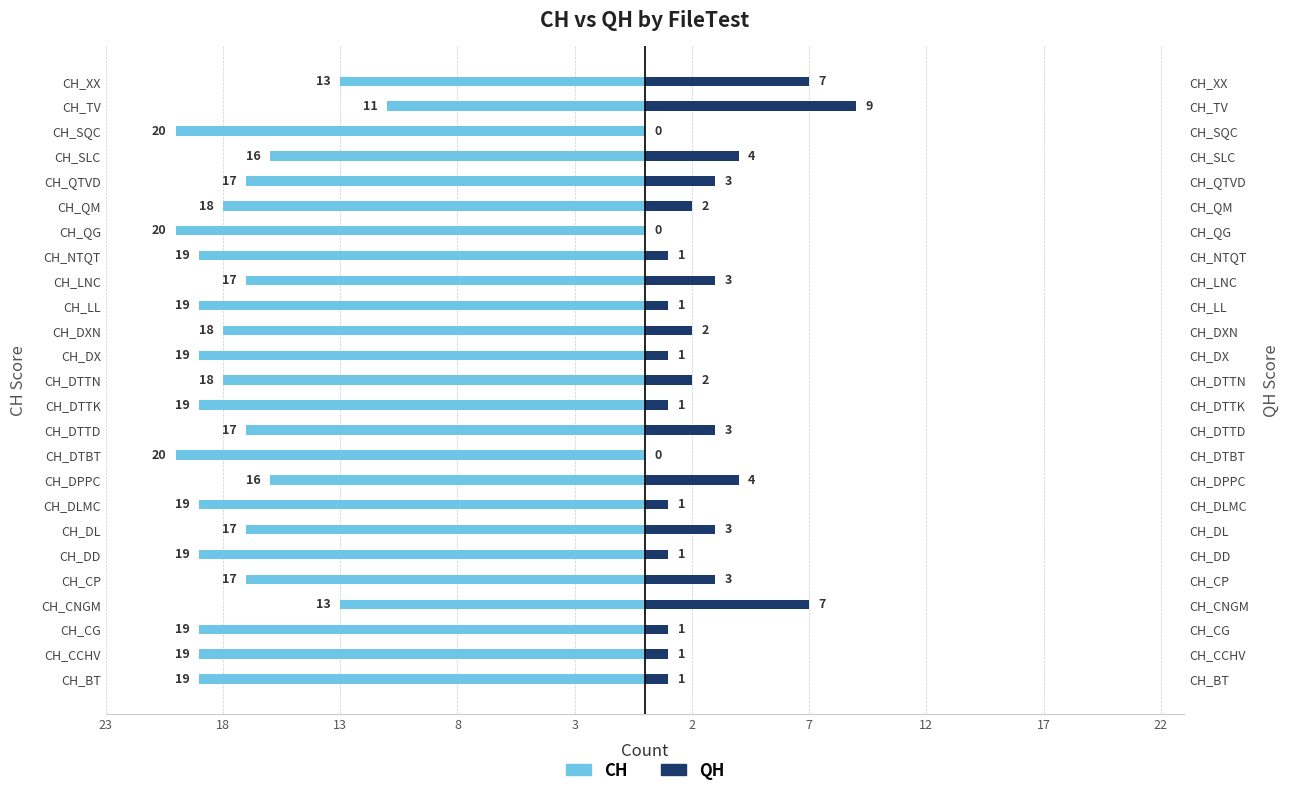

What is the average value of the QH series?

2